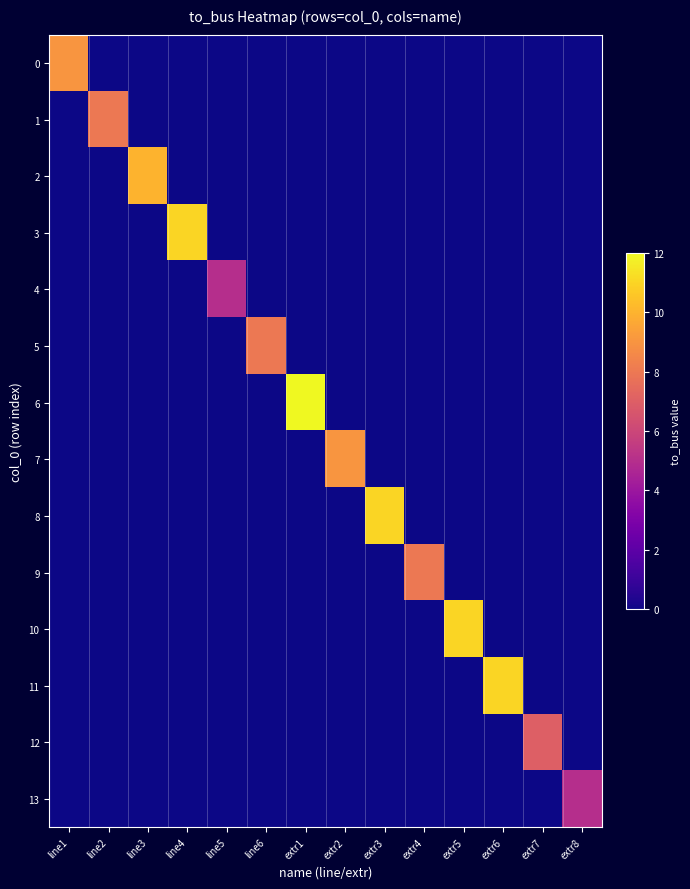

Reading left to right, list all the values displayed in this chart.

0: line1=9	line2=0	line3=0	line4=0	line5=0	line6=0	extr1=0	extr2=0	extr3=0	extr4=0	extr5=0	extr6=0	extr7=0	extr8=0
1: line1=0	line2=8	line3=0	line4=0	line5=0	line6=0	extr1=0	extr2=0	extr3=0	extr4=0	extr5=0	extr6=0	extr7=0	extr8=0
2: line1=0	line2=0	line3=10	line4=0	line5=0	line6=0	extr1=0	extr2=0	extr3=0	extr4=0	extr5=0	extr6=0	extr7=0	extr8=0
3: line1=0	line2=0	line3=0	line4=11	line5=0	line6=0	extr1=0	extr2=0	extr3=0	extr4=0	extr5=0	extr6=0	extr7=0	extr8=0
4: line1=0	line2=0	line3=0	line4=0	line5=5	line6=0	extr1=0	extr2=0	extr3=0	extr4=0	extr5=0	extr6=0	extr7=0	extr8=0
5: line1=0	line2=0	line3=0	line4=0	line5=0	line6=8	extr1=0	extr2=0	extr3=0	extr4=0	extr5=0	extr6=0	extr7=0	extr8=0
6: line1=0	line2=0	line3=0	line4=0	line5=0	line6=0	extr1=12	extr2=0	extr3=0	extr4=0	extr5=0	extr6=0	extr7=0	extr8=0
7: line1=0	line2=0	line3=0	line4=0	line5=0	line6=0	extr1=0	extr2=9	extr3=0	extr4=0	extr5=0	extr6=0	extr7=0	extr8=0
8: line1=0	line2=0	line3=0	line4=0	line5=0	line6=0	extr1=0	extr2=0	extr3=11	extr4=0	extr5=0	extr6=0	extr7=0	extr8=0
9: line1=0	line2=0	line3=0	line4=0	line5=0	line6=0	extr1=0	extr2=0	extr3=0	extr4=8	extr5=0	extr6=0	extr7=0	extr8=0
10: line1=0	line2=0	line3=0	line4=0	line5=0	line6=0	extr1=0	extr2=0	extr3=0	extr4=0	extr5=11	extr6=0	extr7=0	extr8=0
11: line1=0	line2=0	line3=0	line4=0	line5=0	line6=0	extr1=0	extr2=0	extr3=0	extr4=0	extr5=0	extr6=11	extr7=0	extr8=0
12: line1=0	line2=0	line3=0	line4=0	line5=0	line6=0	extr1=0	extr2=0	extr3=0	extr4=0	extr5=0	extr6=0	extr7=7	extr8=0
13: line1=0	line2=0	line3=0	line4=0	line5=0	line6=0	extr1=0	extr2=0	extr3=0	extr4=0	extr5=0	extr6=0	extr7=0	extr8=5